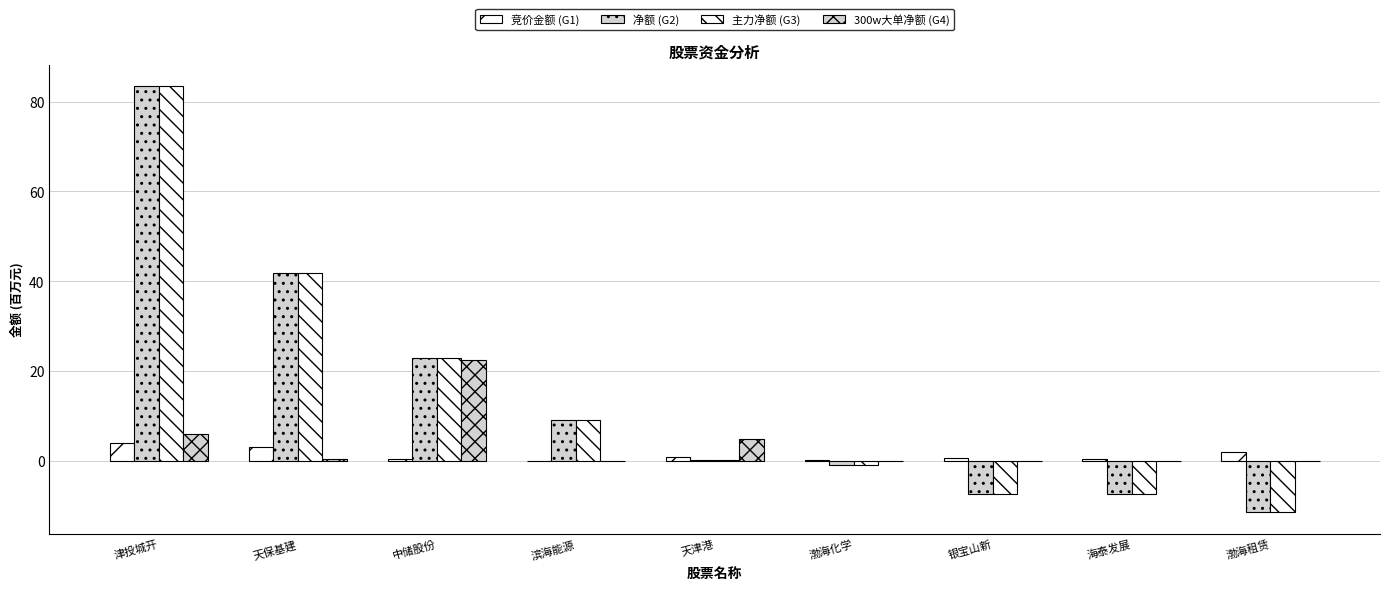

Is it true that 300w大单净额 (G4) equals 0.0 at 渤海租赁?

True